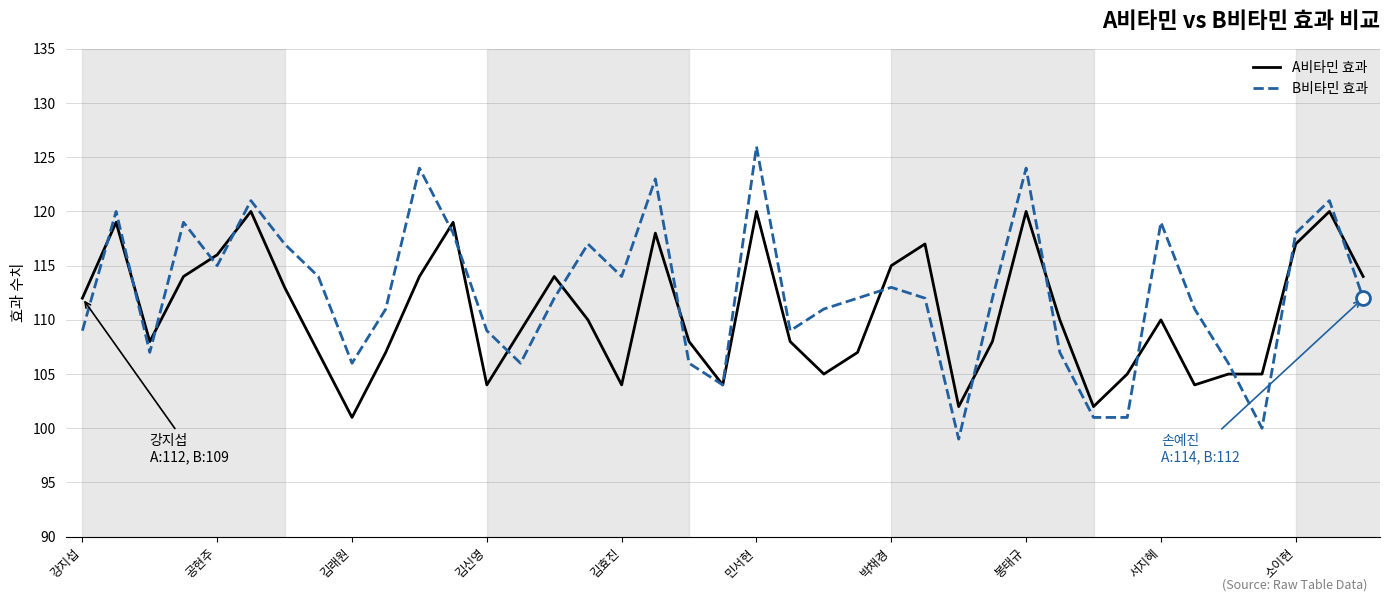

Rank the series by their average value, from highest to lowest.

B비타민 효과, A비타민 효과